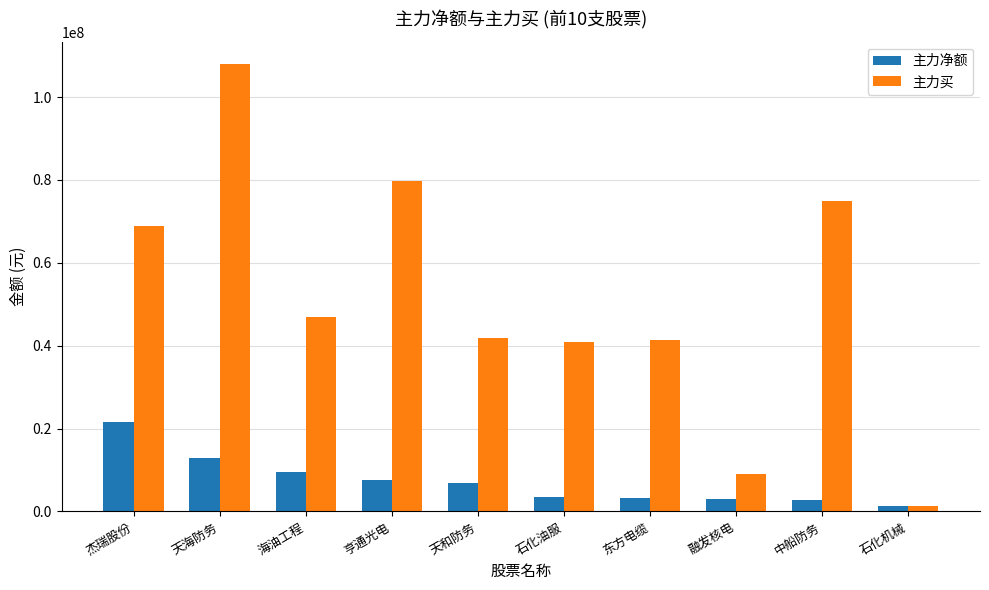

Which series changed the most between 天海防务 and 石化油服?

主力买